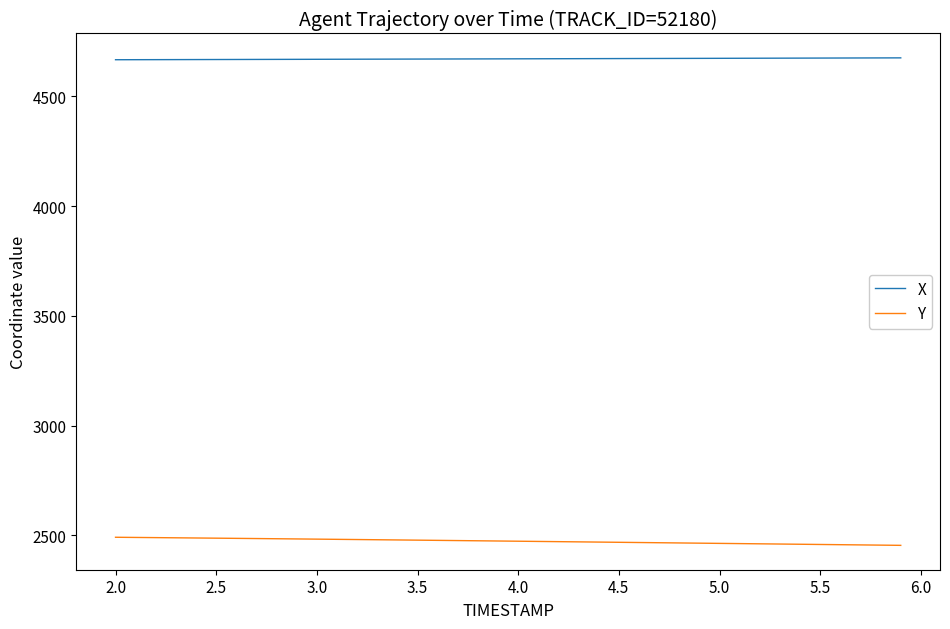

What is the difference between the maximum and minimum values in the Y series?

36.8